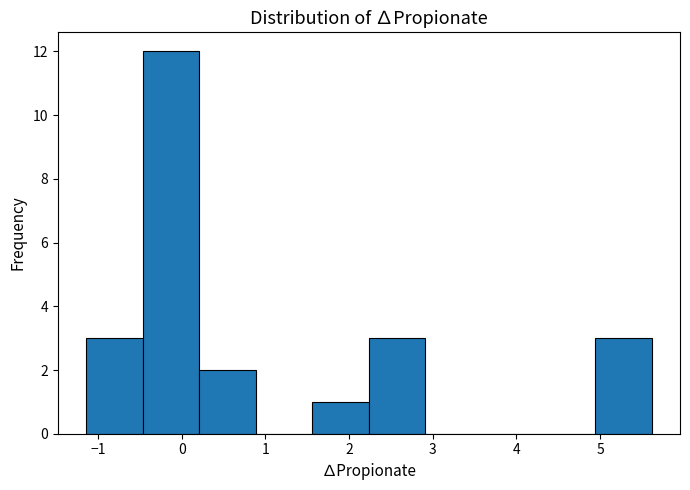

Reading left to right, list every bar in this chart as the range it spans on the x-axis followed by its height. Neither the bar edges nor the heights are printed on the chart, so give them approximately, as read against the axes.

-1.1 to -0.5: 3
-0.5 to 0.2: 12
0.2 to 0.9: 2
0.9 to 1.6: 0
1.6 to 2.2: 1
2.2 to 2.9: 3
2.9 to 3.6: 0
3.6 to 4.3: 0
4.3 to 4.9: 0
4.9 to 5.6: 3